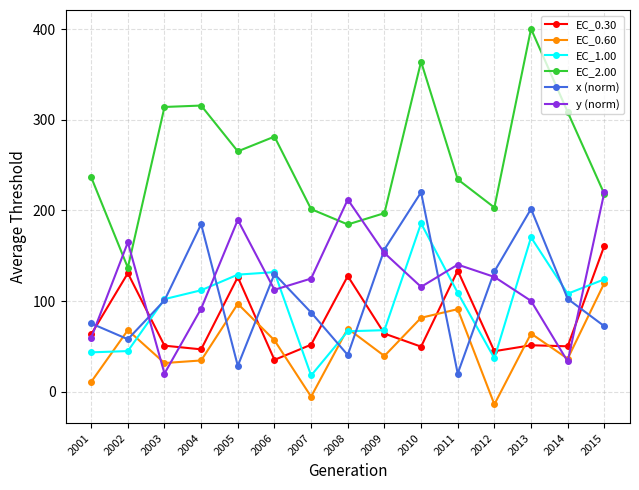

Which category has the highest value across all series?

2013